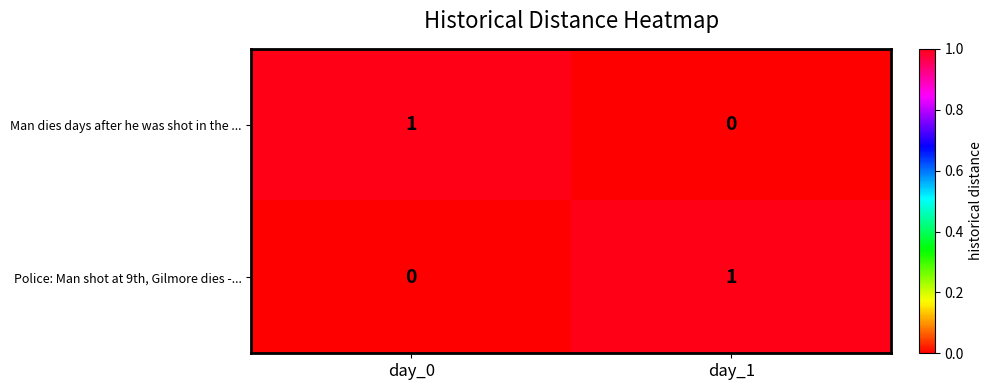

The Police: Man shot at 9th, Gilmore dies -... series shows 2 at day_1. True or false?

False